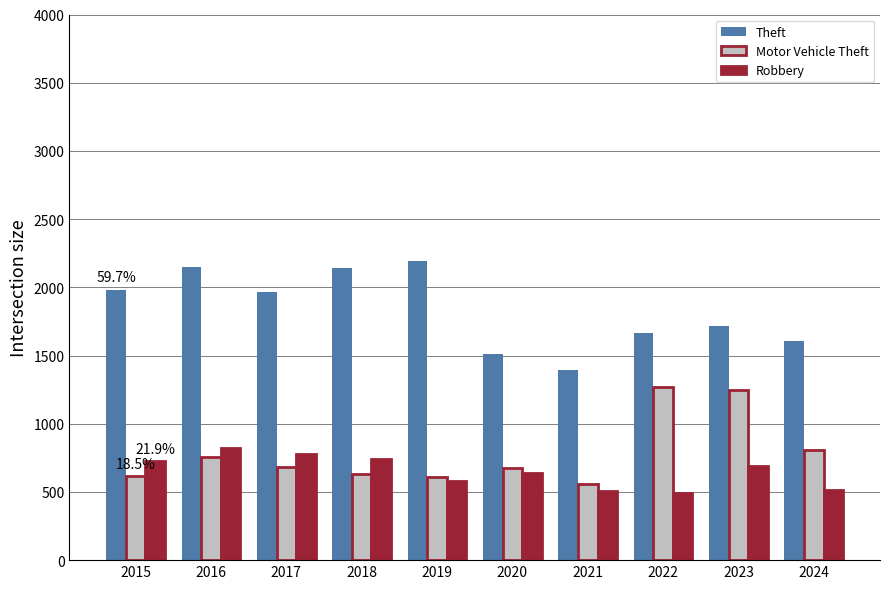

Which series changed the most between 2019 and 2021?

Theft